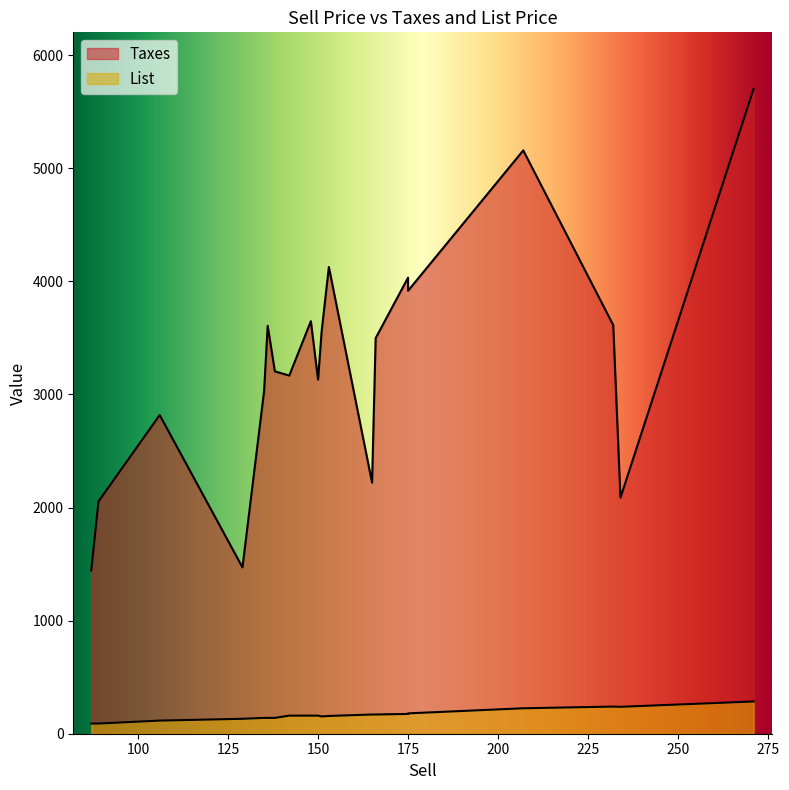

True or false: Taxes has more than 1 points higher than both neighbors.

True